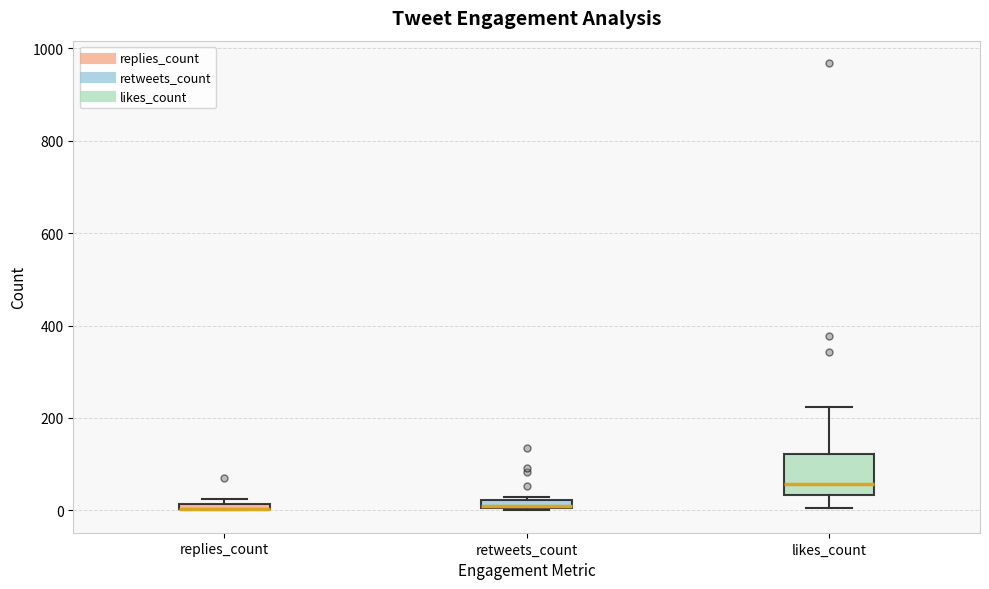

Where is the lower edge of the box for retweets_count on the y-axis? The values are not printed on the chart, so give them approximately, as read against the axis.

0